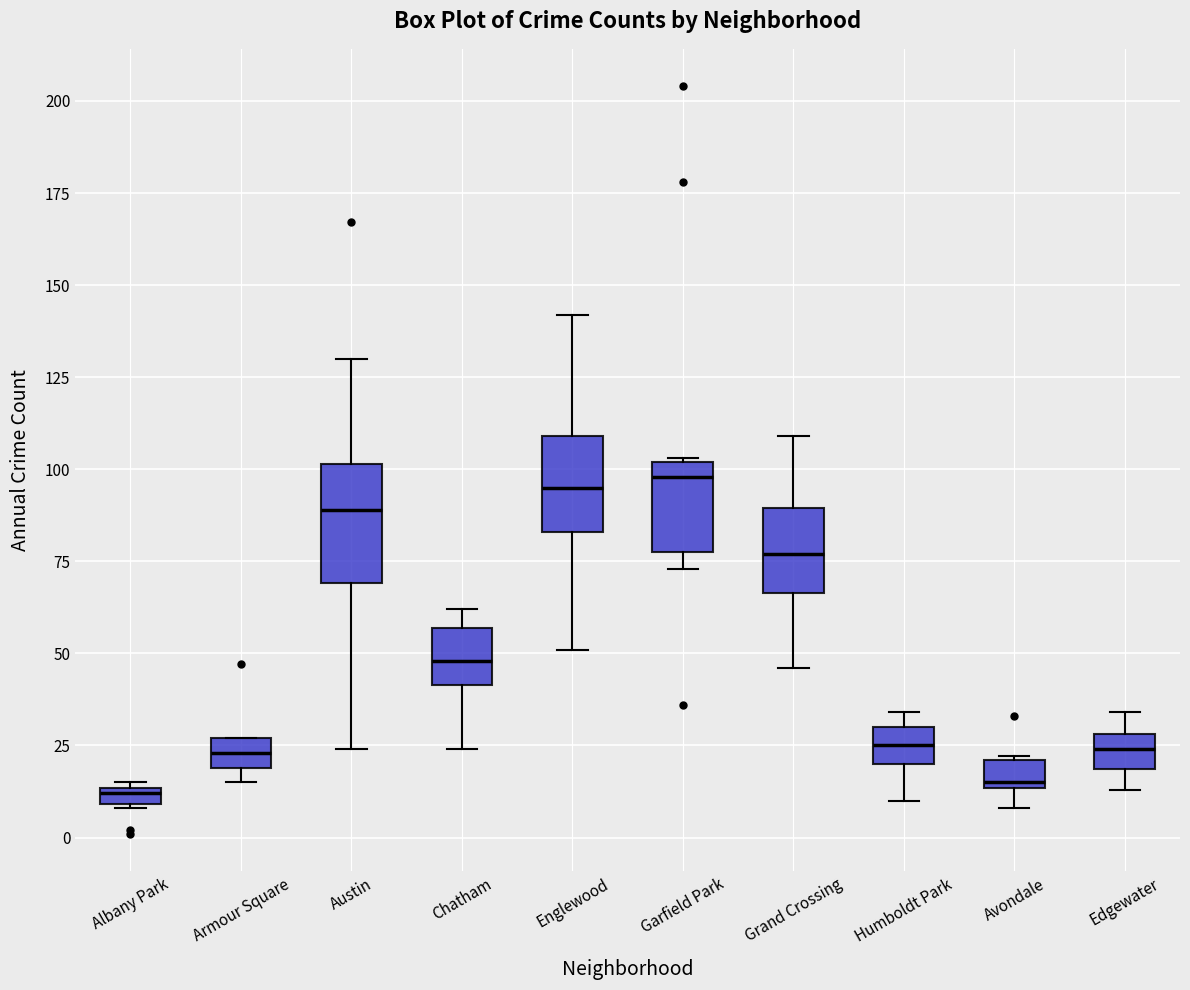

Comparing the boxes themselves (not the whiskers), which one is the tallest?

Austin